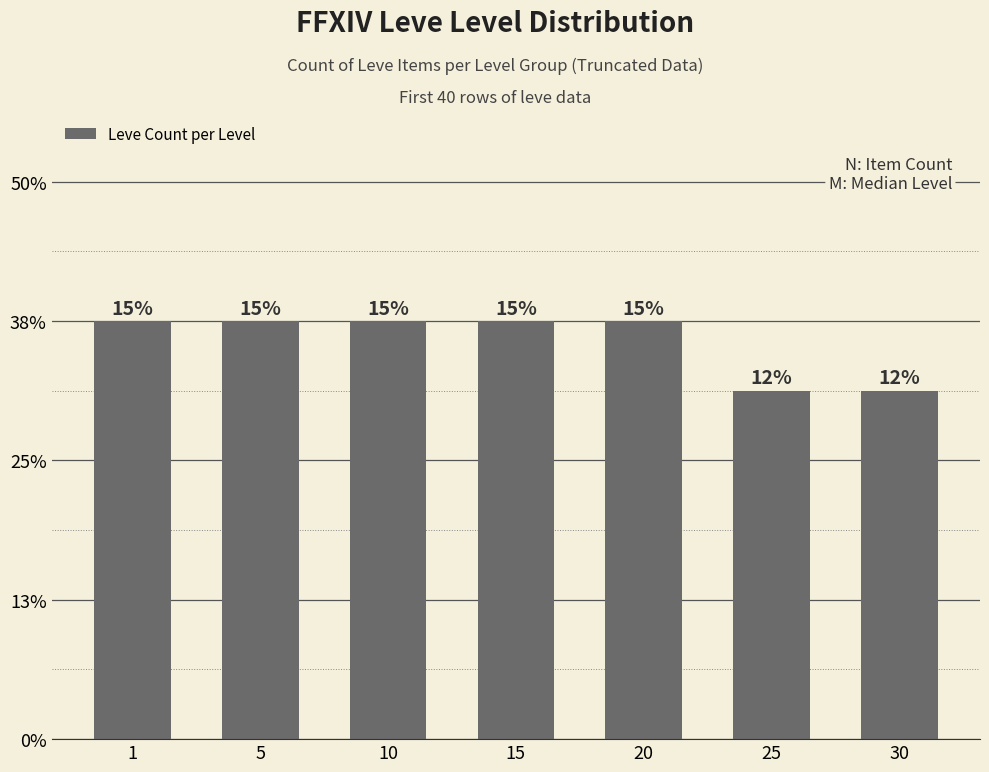

What is the value of the 3rd bar from the left?

6